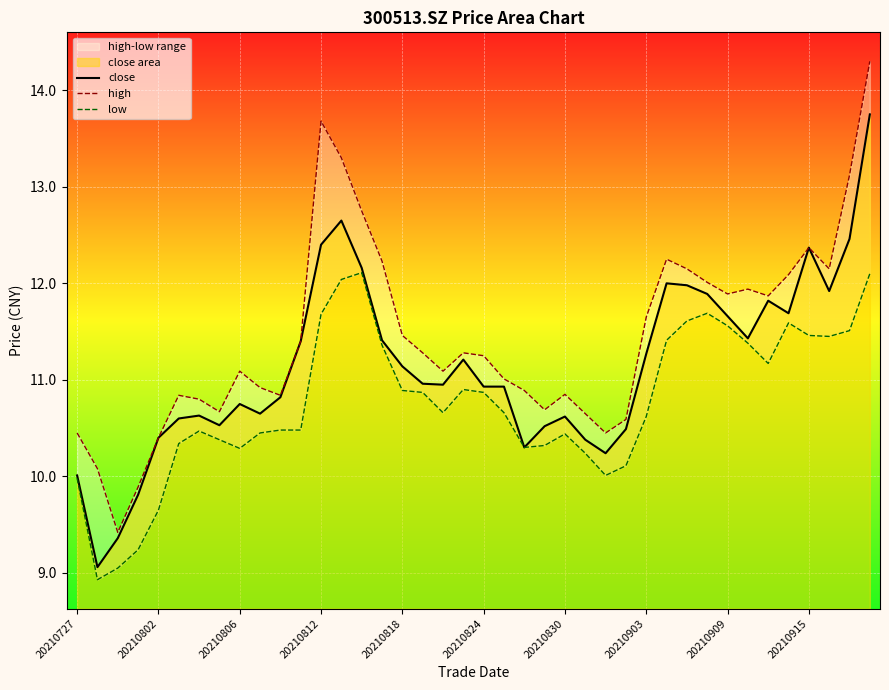

Reading left to right, extract all data points from this chart.

close: 10.0	9.1	9.4	9.8	10.4	10.6	10.6	10.5	10.8	10.7	10.8	11.4	12.4	12.7	12.2	11.4	11.1	11.0	10.9	11.2	10.9	10.9	10.3	10.5	10.6	10.4	10.2	10.5	11.3	12.0	12.0	11.9	11.7	11.4	11.8	11.7	12.4	11.9	12.5	13.8
high: 10.4	10.1	9.4	9.9	10.4	10.8	10.8	10.7	11.1	10.9	10.8	11.4	13.7	13.3	12.8	12.2	11.5	11.3	11.1	11.3	11.2	11.0	10.9	10.7	10.8	10.7	10.4	10.6	11.7	12.2	12.2	12.0	11.9	11.9	11.9	12.1	12.4	12.2	13.1	14.3
low: 10.0	8.9	9.1	9.2	9.7	10.3	10.5	10.4	10.3	10.4	10.5	10.5	11.7	12.0	12.1	11.4	10.9	10.9	10.7	10.9	10.9	10.7	10.3	10.3	10.4	10.2	10.0	10.1	10.6	11.4	11.6	11.7	11.6	11.4	11.2	11.6	11.5	11.4	11.5	12.1